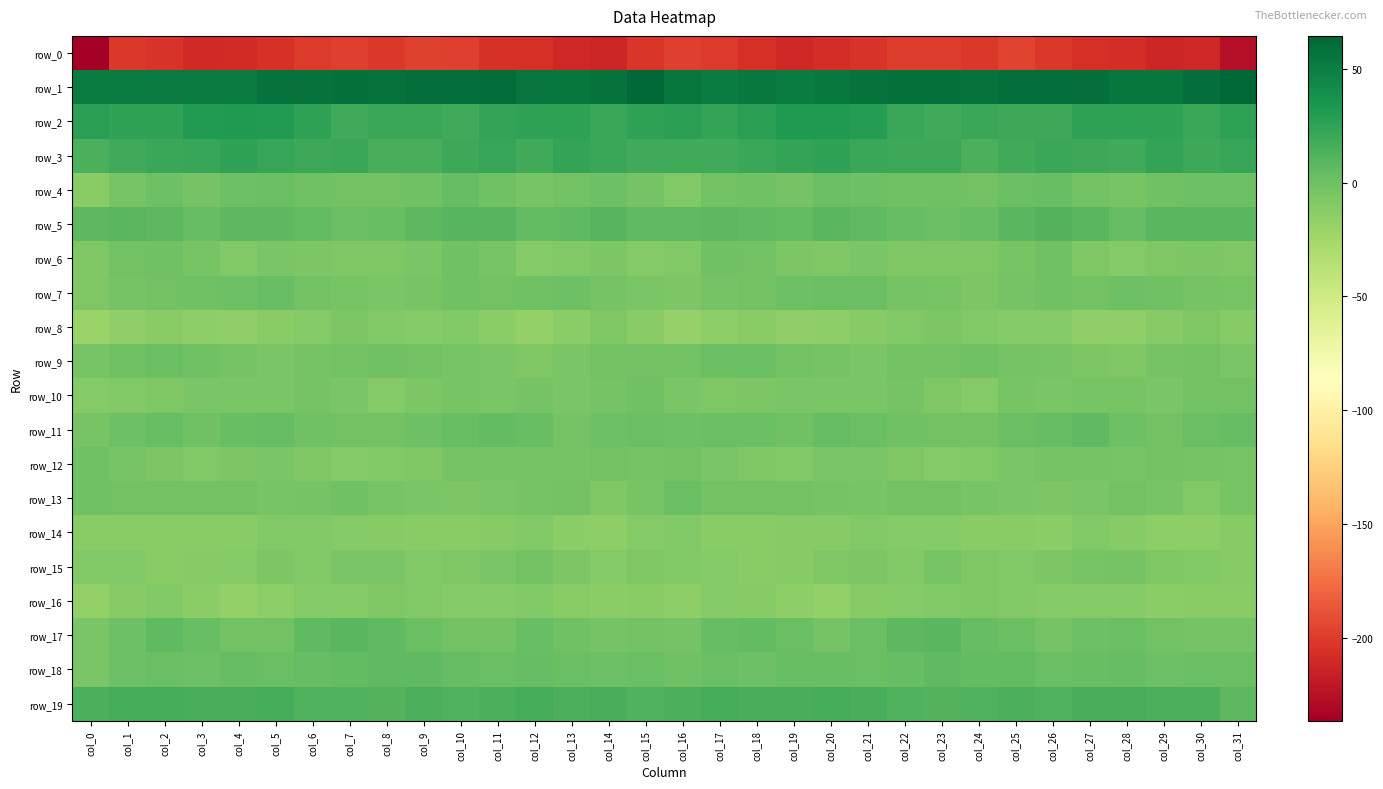

List the labels in order of row_15 value, smallest first.

col_18, col_2, col_3, col_31, col_19, col_17, col_4, col_14, col_16, col_1, col_0, col_6, col_30, col_9, col_25, col_22, col_20, col_29, col_15, col_10, col_24, col_26, col_21, col_5, col_13, col_7, col_8, col_11, col_23, col_27, col_28, col_12